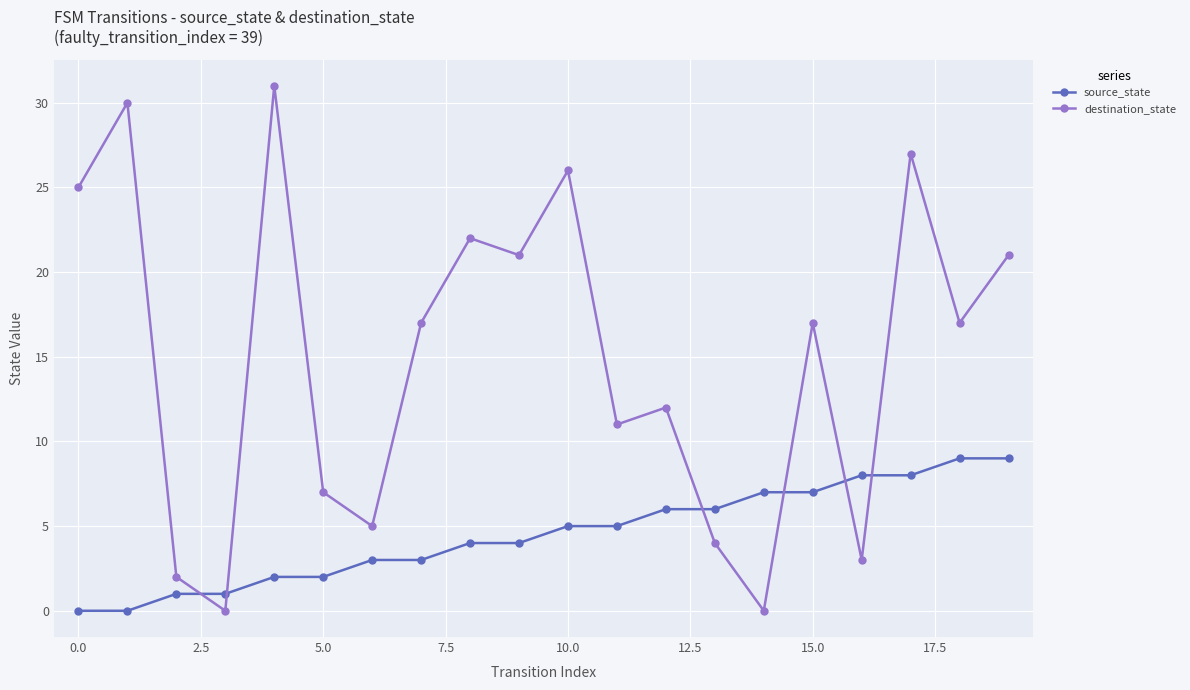

List the series in order of their overall mean, lowest first.

source_state, destination_state